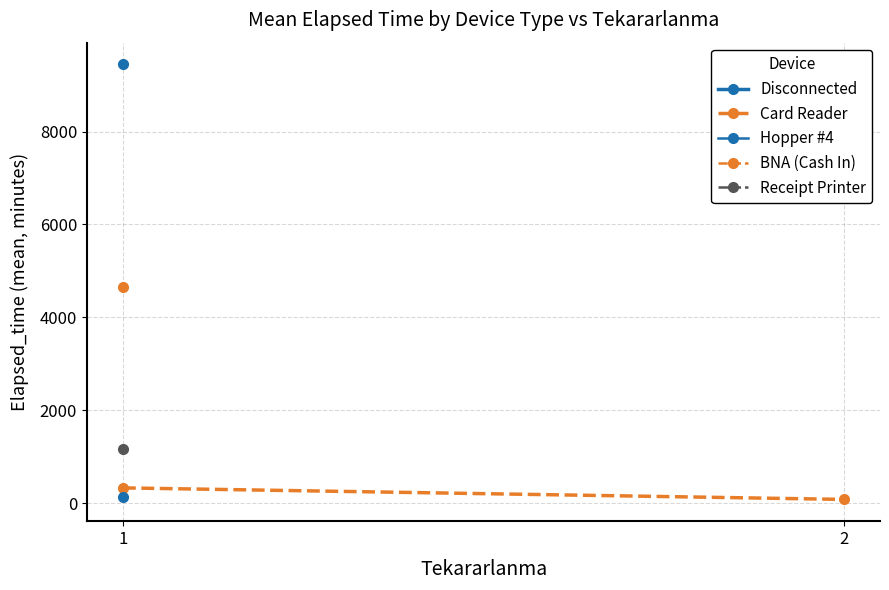

What value does the Disconnected series have at 1?

9444.3